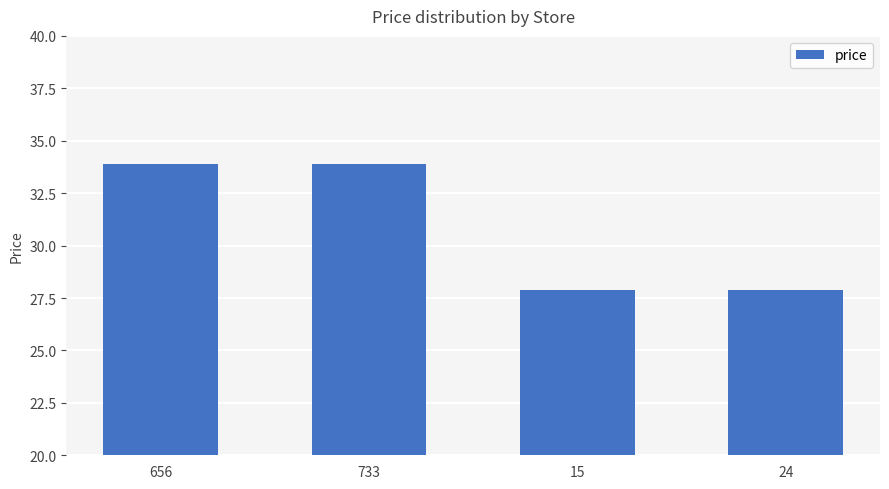

Approximately how many times larger is the value at 24 compared to 15?

1.0